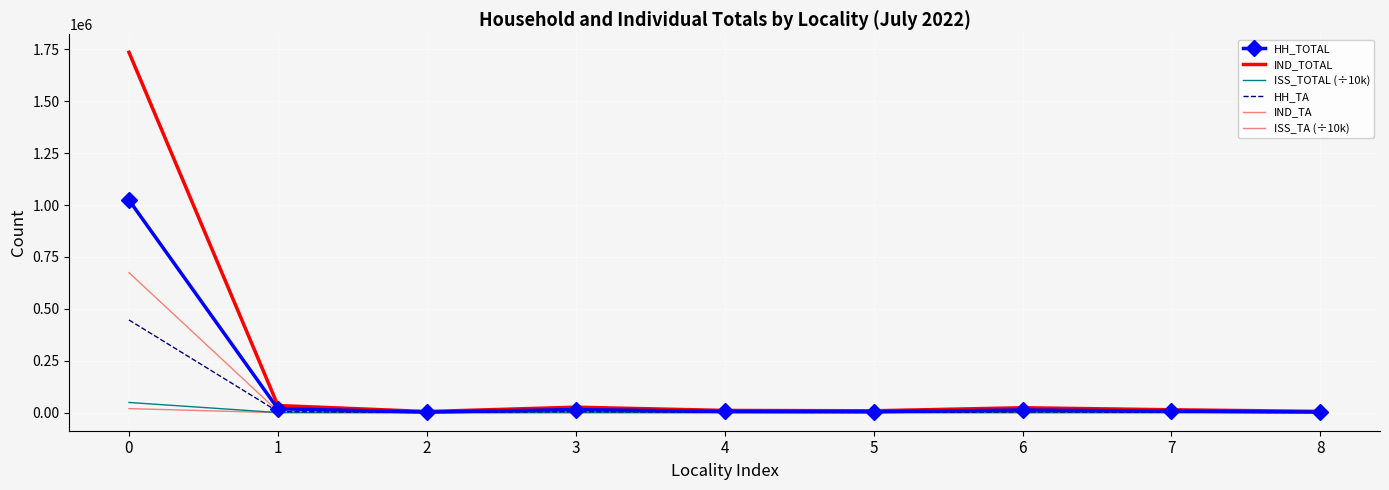

Reading left to right, extract all data points from this chart.

HH_TOTAL: 1024175.0	19125.0	3064.0	15206.0	6022.0	5068.0	12986.0	7773.0	3459.0
IND_TOTAL: 1735517.0	34494.0	5577.0	26523.0	10939.0	9198.0	23883.0	14084.0	6250.0
ISS_TOTAL (÷10k): 49340.4	887.8	139.7	696.7	277.2	234.6	606.8	369.7	158.3
HH_TA: 446638.0	5322.0	954.0	5168.0	1903.0	1398.0	3636.0	2099.0	972.0
IND_TA: 674553.0	6865.0	1179.0	6756.0	2379.0	1819.0	5286.0	2566.0	1178.0
ISS_TA (÷10k): 19776.4	198.4	33.8	197.2	69.0	51.7	145.8	74.6	34.0